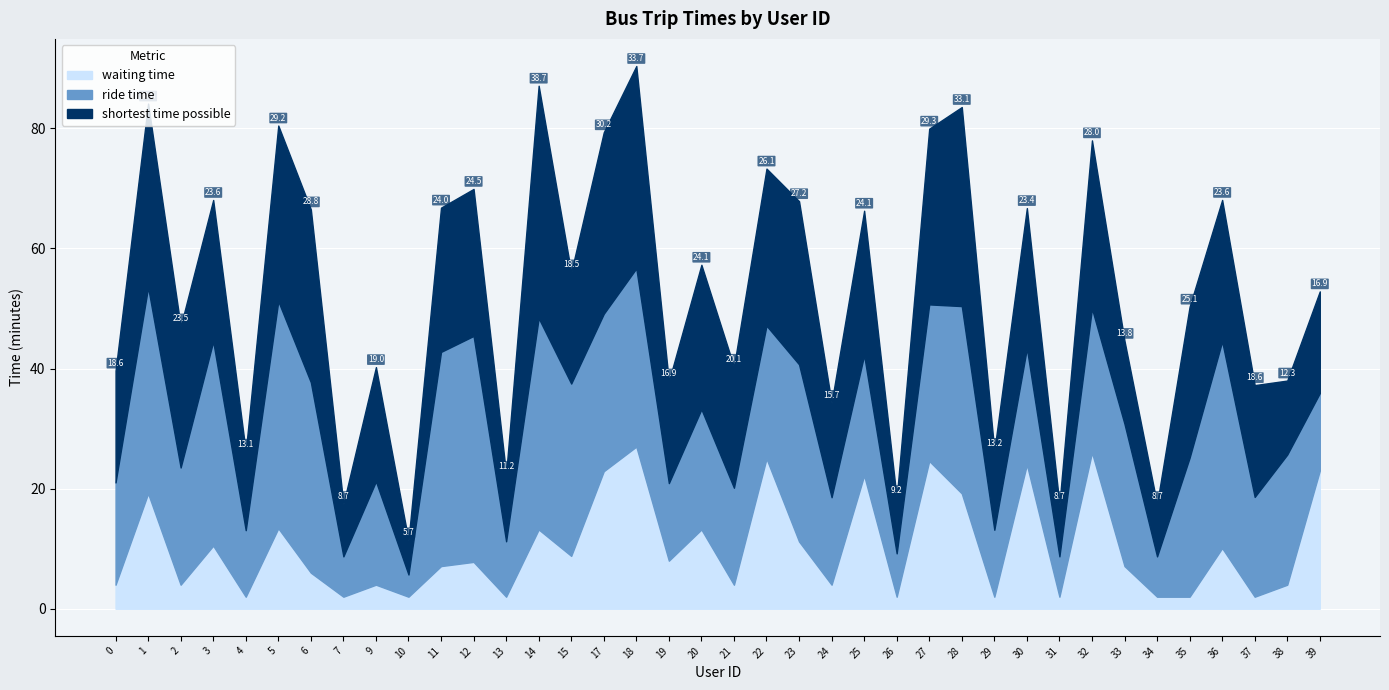

At how many categories does at least one series exceed 36?

3